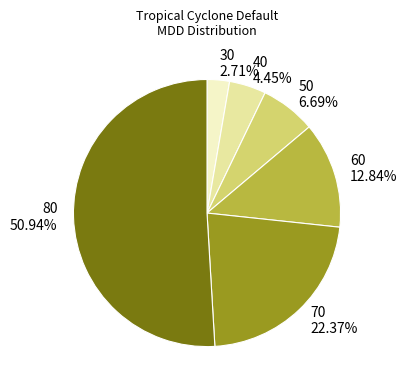

What percentage is NOT represented by 70?

77.6%